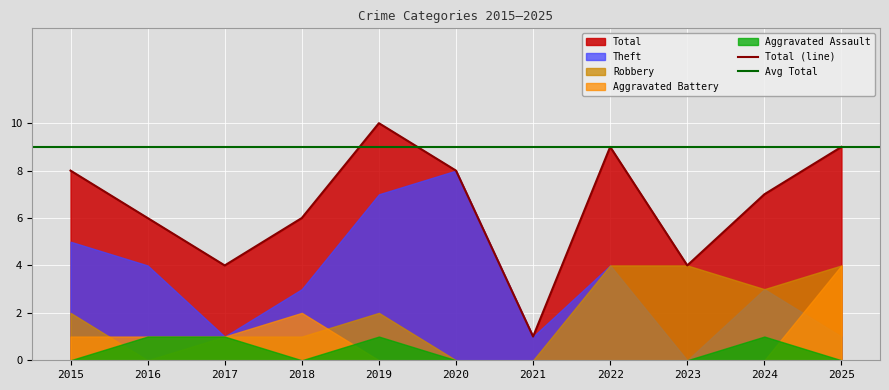

True or false: Aggravated Battery and Robbery cross at least once.

True